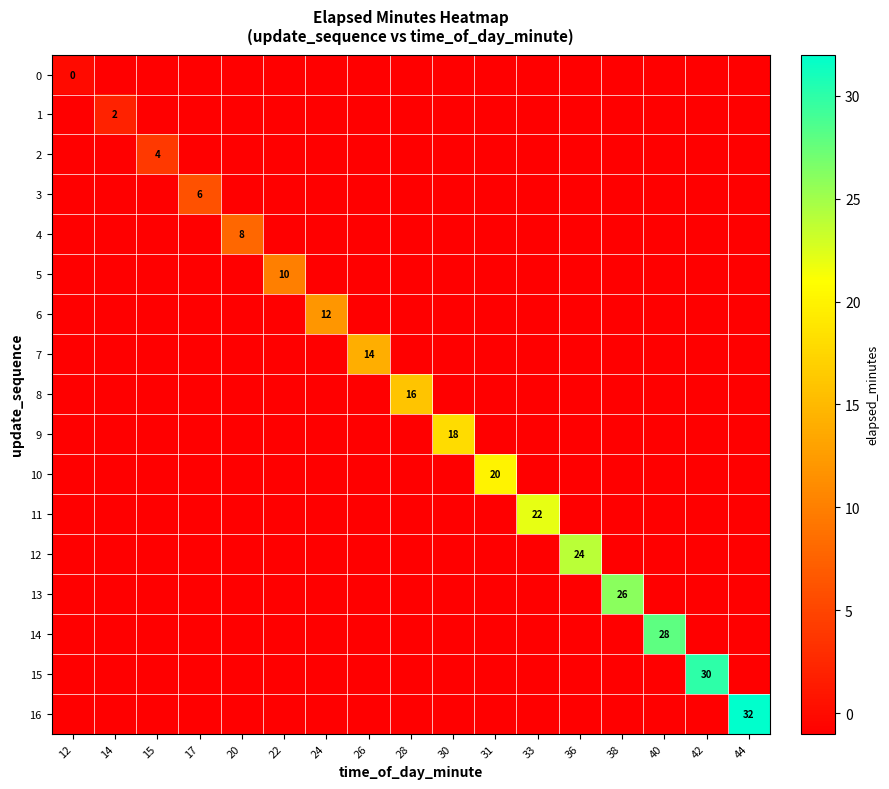

Is the value of 3 at 17 greater than the value of 13 at 15?

Yes